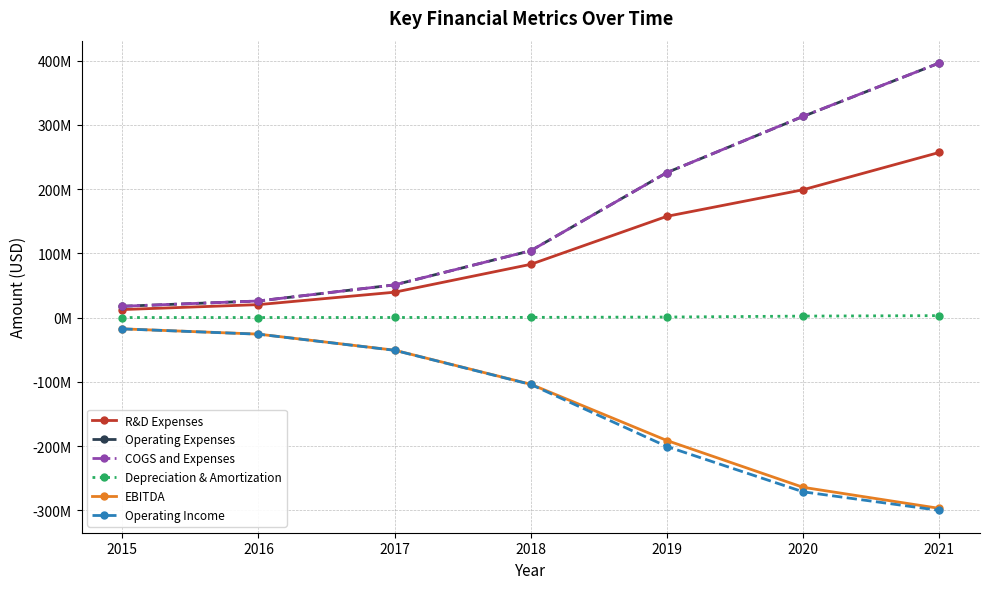

Is the value of Depreciation & Amortization at 2015 greater than the value of EBITDA at 2018?

Yes